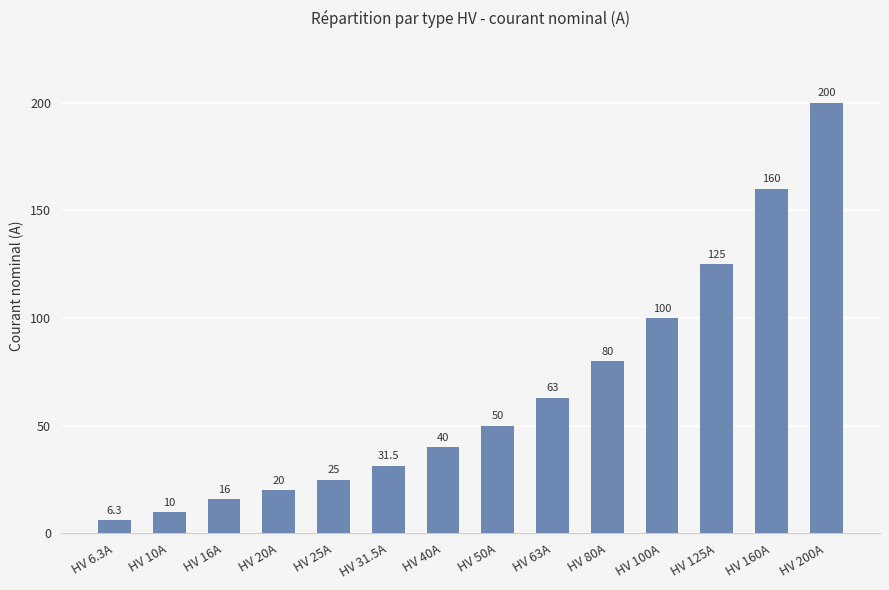

What is the greatest value displayed?

200.0